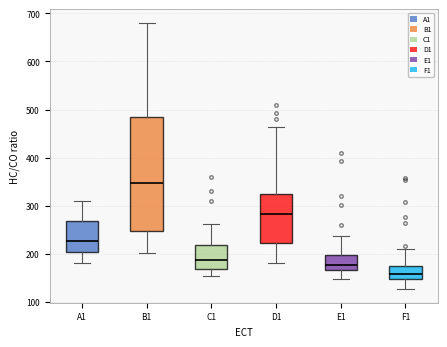

Which box's median line is the highest?

B1